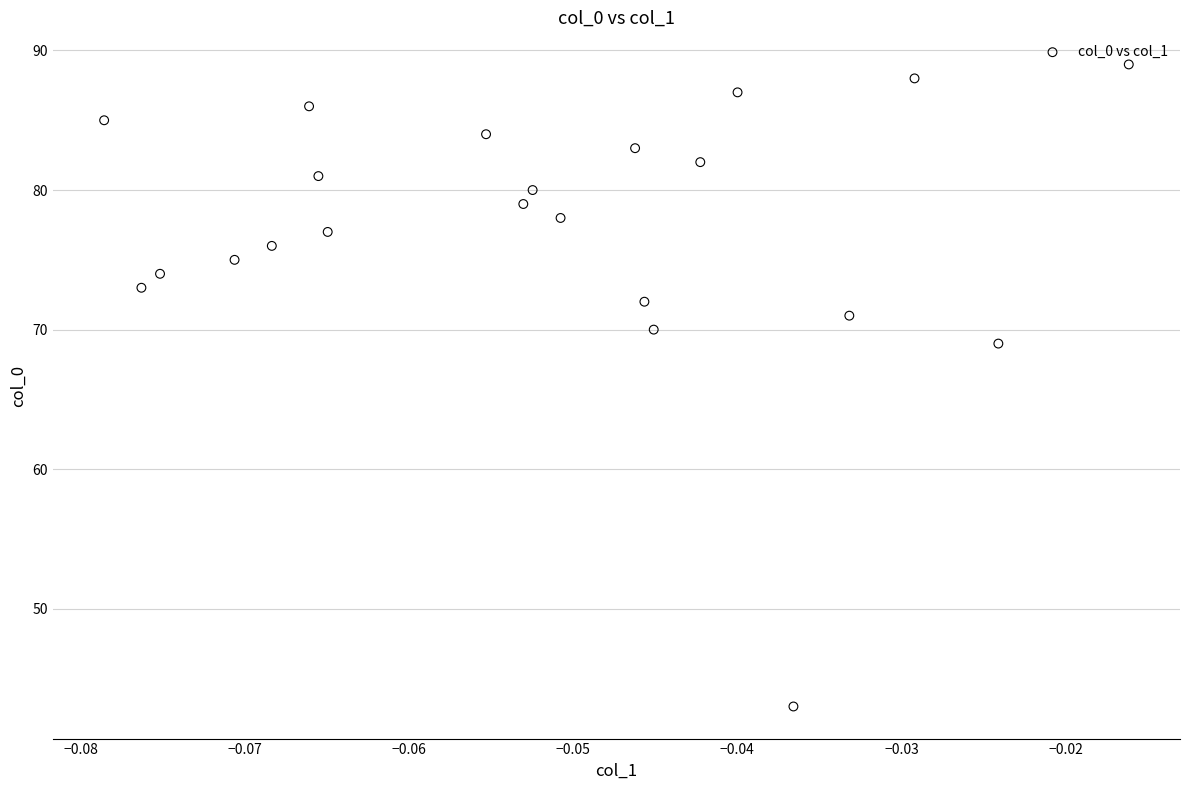

What Y value in the scatter plot is closest to 66?

69